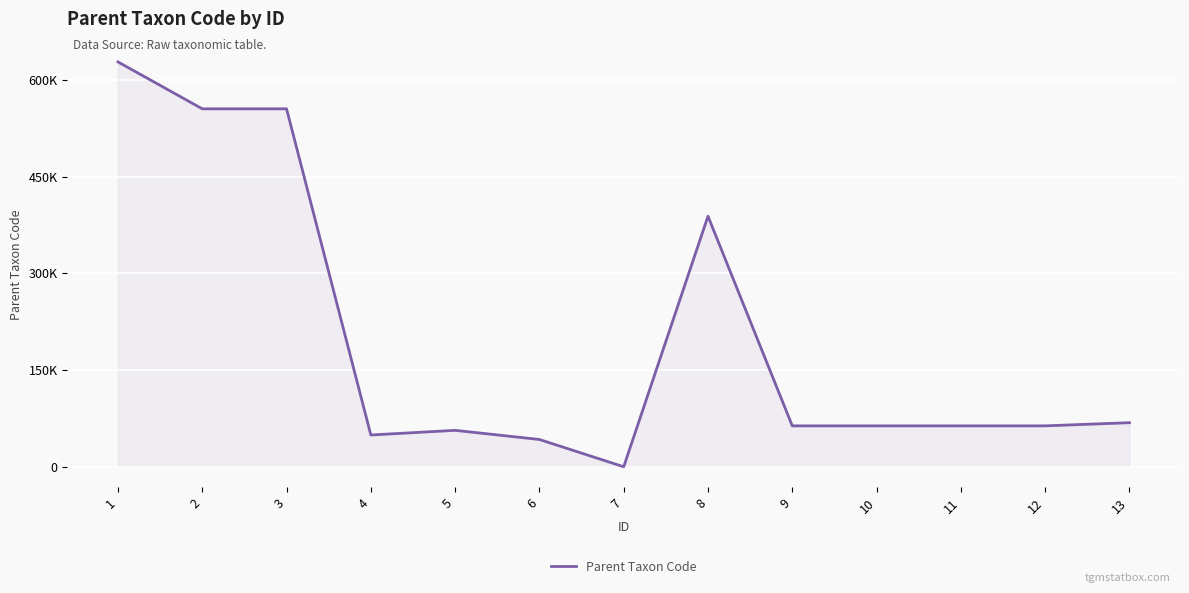

What is the change in value from 1 to 10?

-564529